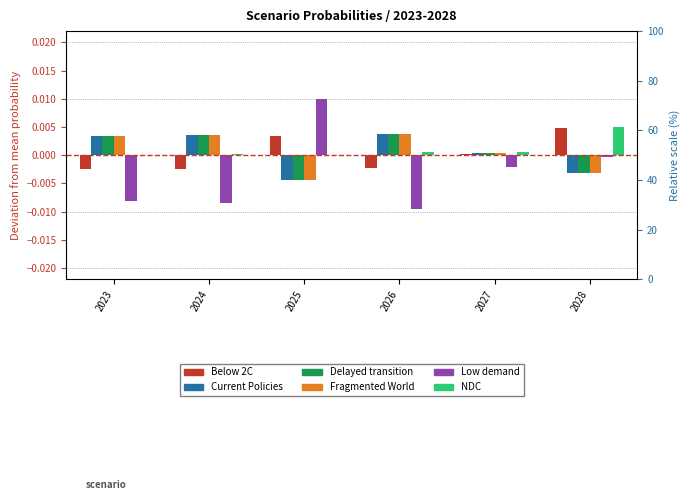

Where is NDC nearest to the value 0?

2025